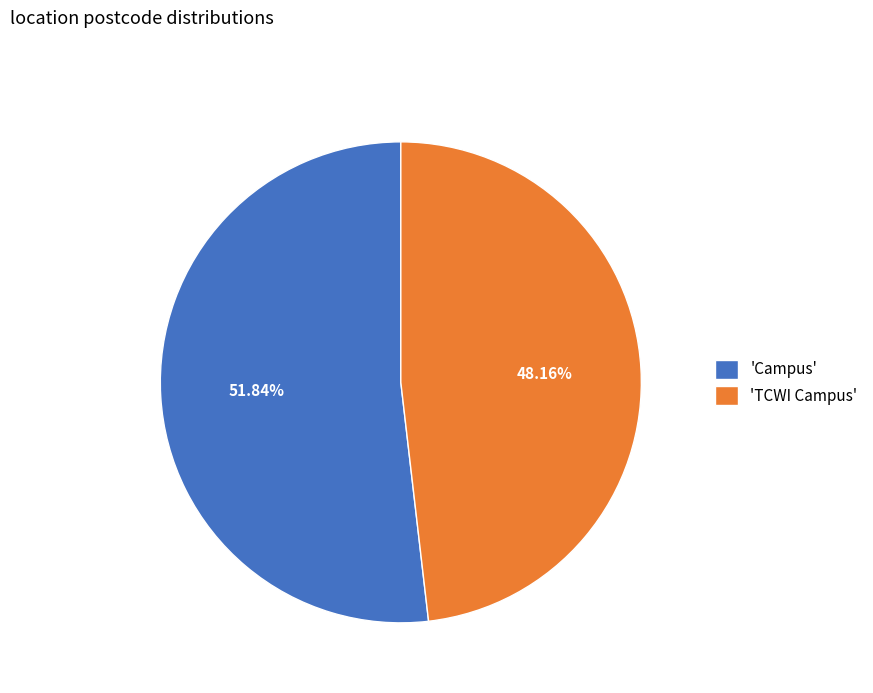

How many segments does this pie chart have?

2